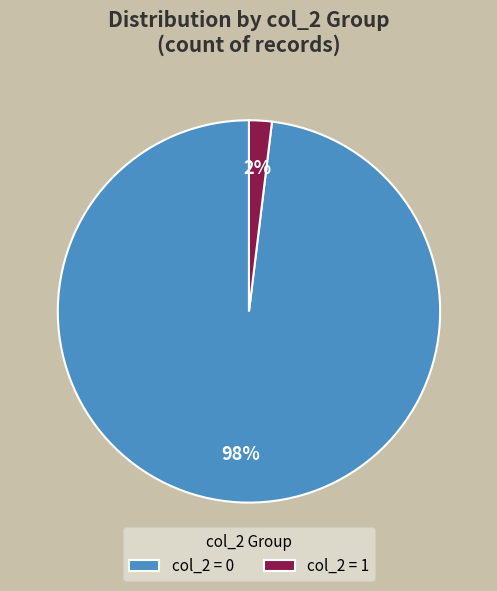

Rank the categories by value from lowest to highest.

col_2 = 1, col_2 = 0